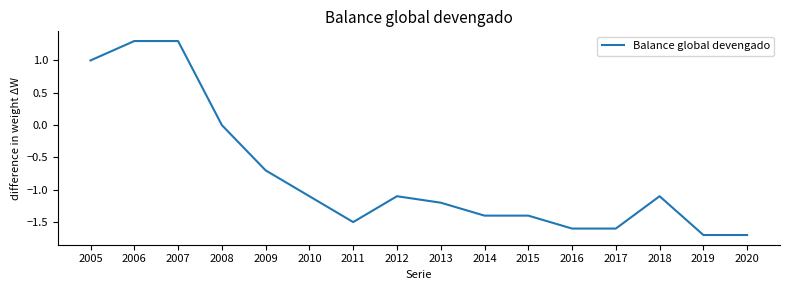

What is the average value?

-0.8